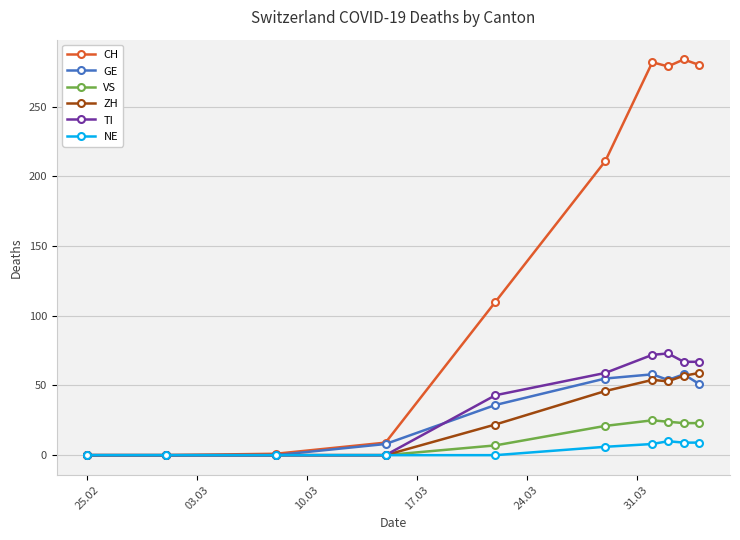

How many values in the VS series are below 21?

5